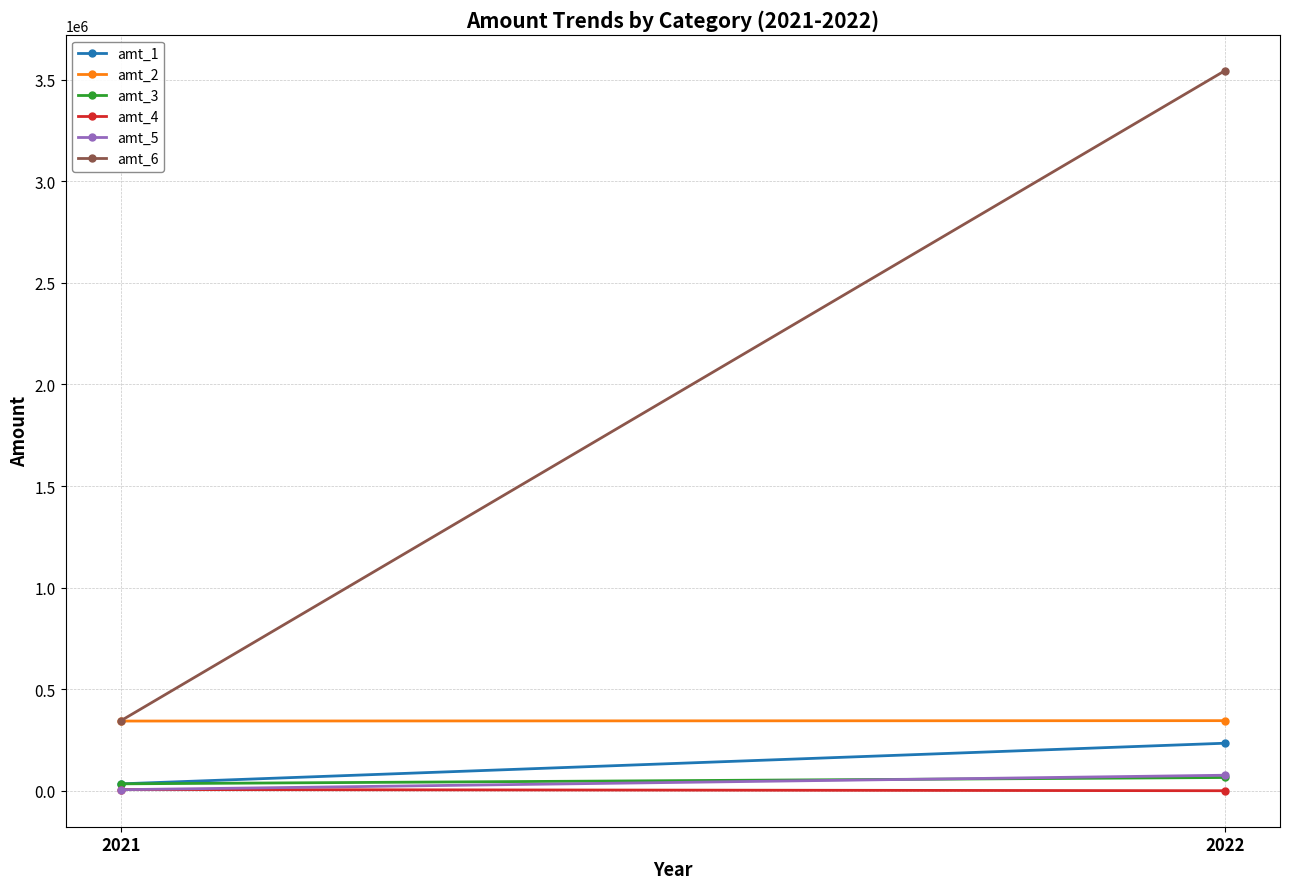

Reading left to right, what are all the values shown in this chart?

amt_1: 34344	234344
amt_2: 343455	345345
amt_3: 34444	65655
amt_4: 6565	565
amt_5: 5656	76766
amt_6: 344534	3543455